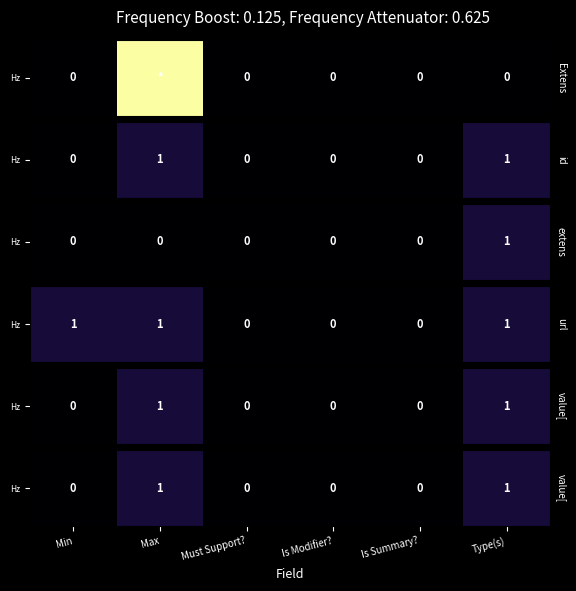

What is the change in value from Max to Is Modifier??

-1